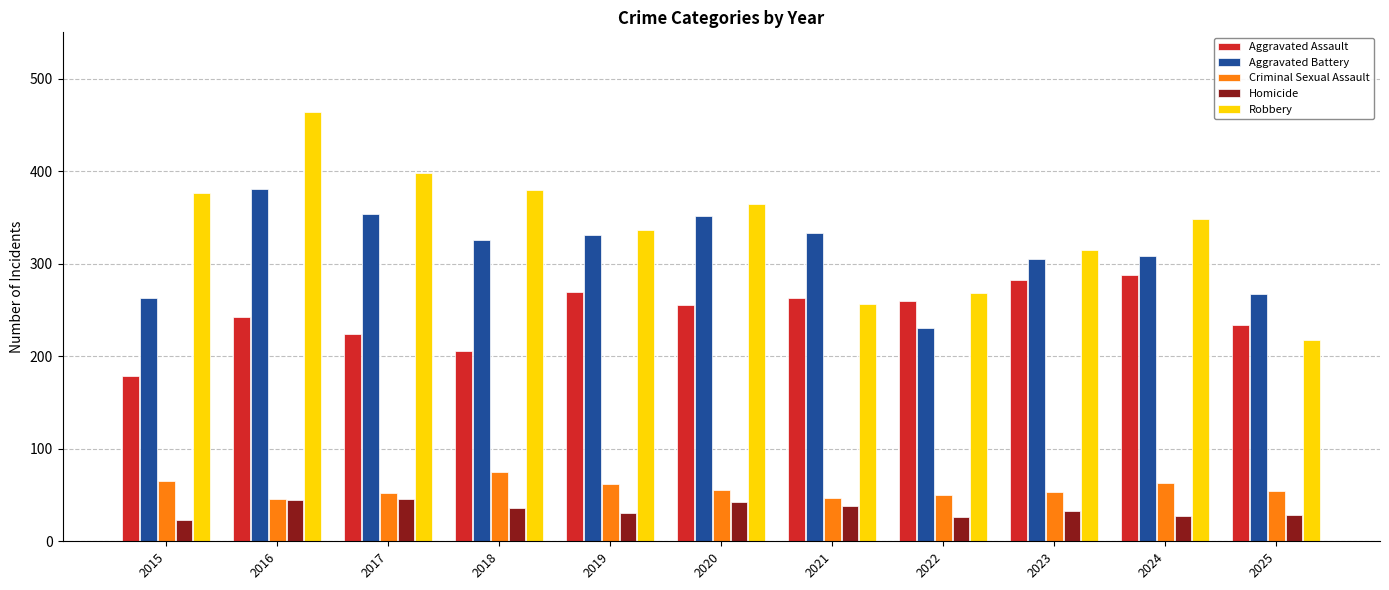

True or false: Robbery has a value of 204 at 2017.

False